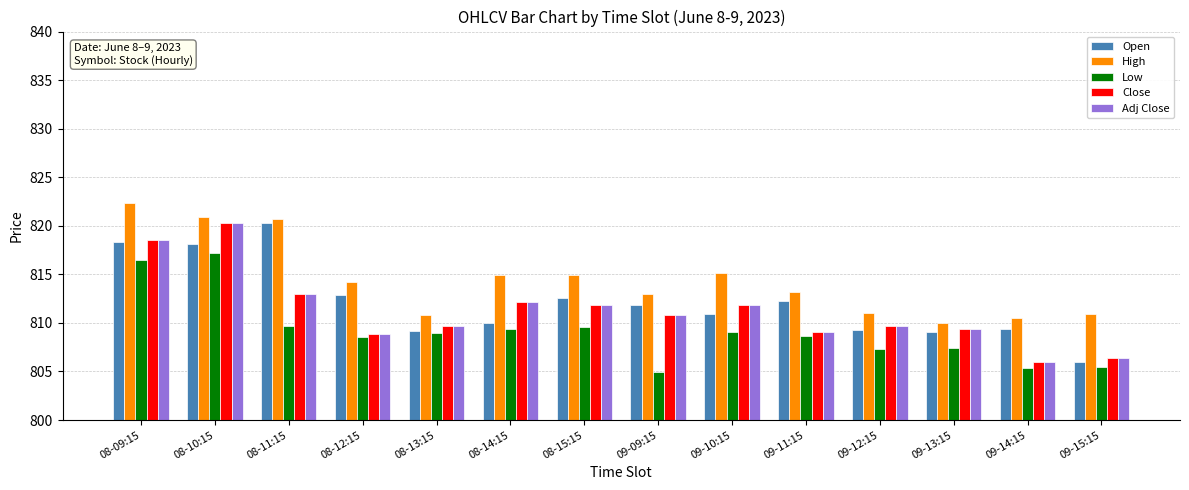

How many groups of bars are there?

14